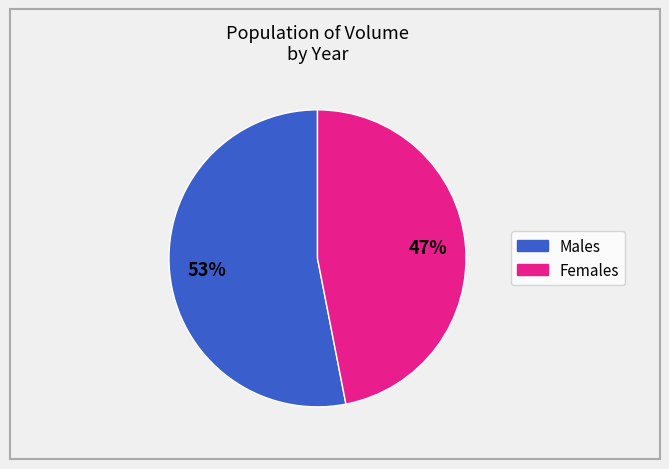

To the nearest percent, what is the difference between the largest and smallest slice percentages?

6%